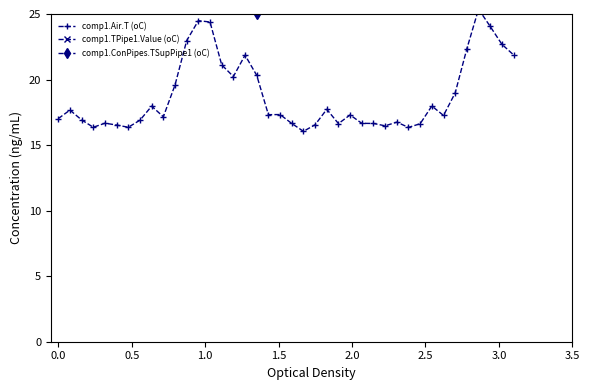

How many data points in comp1.Air.T (oC) are less than 17?

16